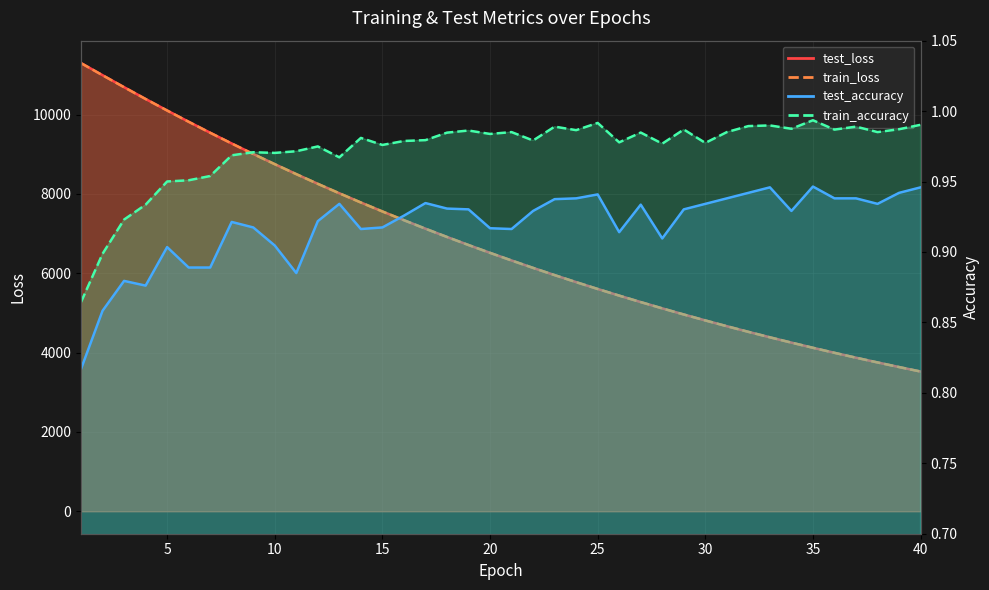

True or false: test_accuracy and train_loss intersect in this chart.

False